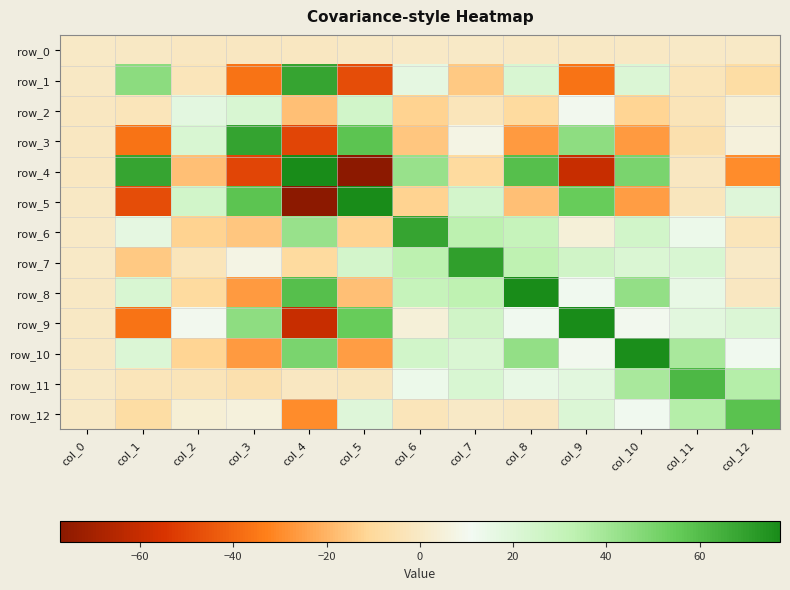

Is it true that row_1 equals -2.6 at col_11?

True